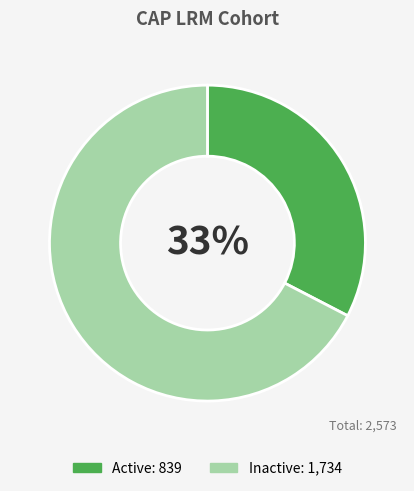

To the nearest percent, what is the combined percentage of Inactive and Active?

100%